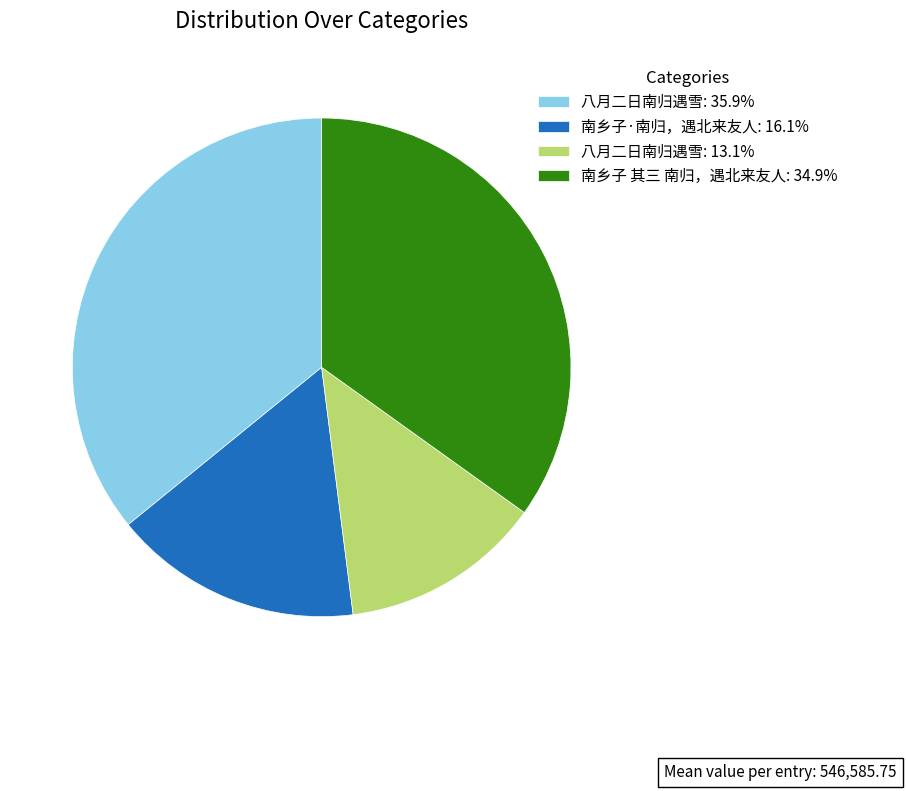

Does any single category account for the majority?

No